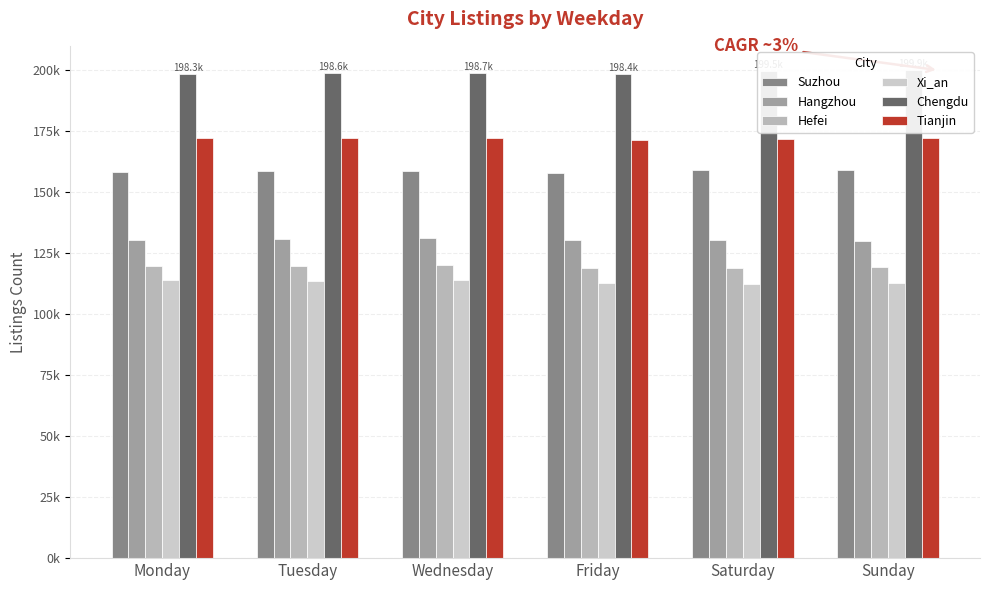

What are all the series names shown in the legend?

Suzhou, Hangzhou, Hefei, Xi_an, Chengdu, Tianjin